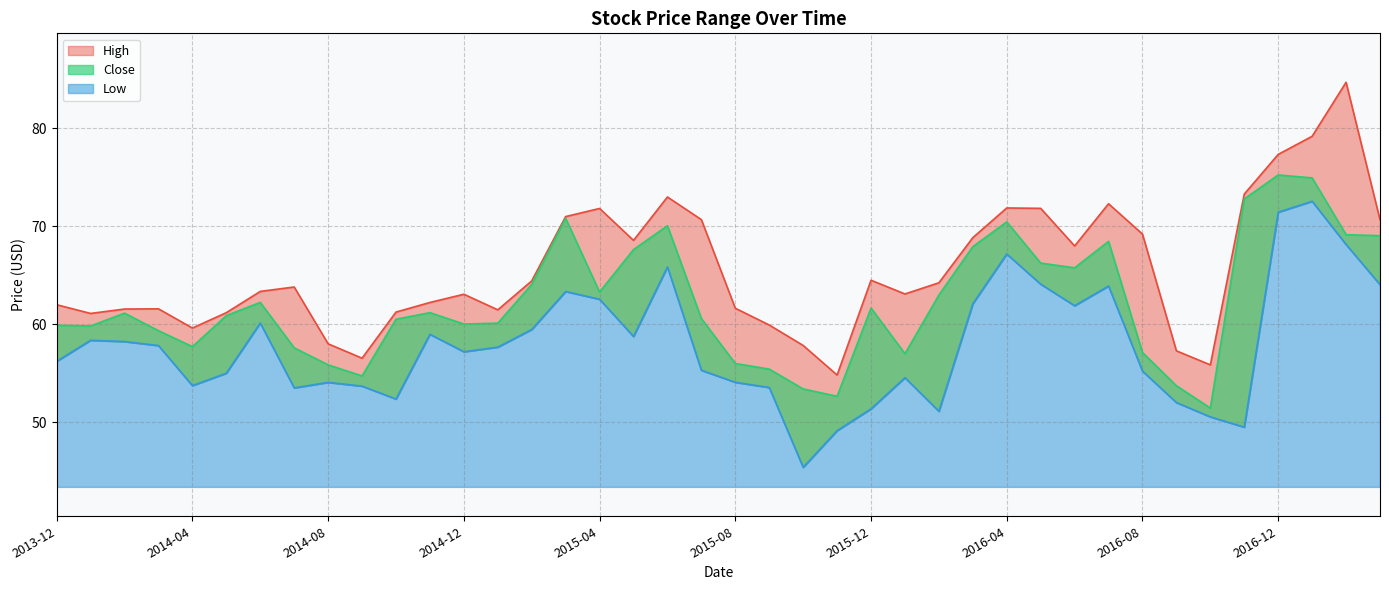

Where does the High series first go above 63?

2014-06